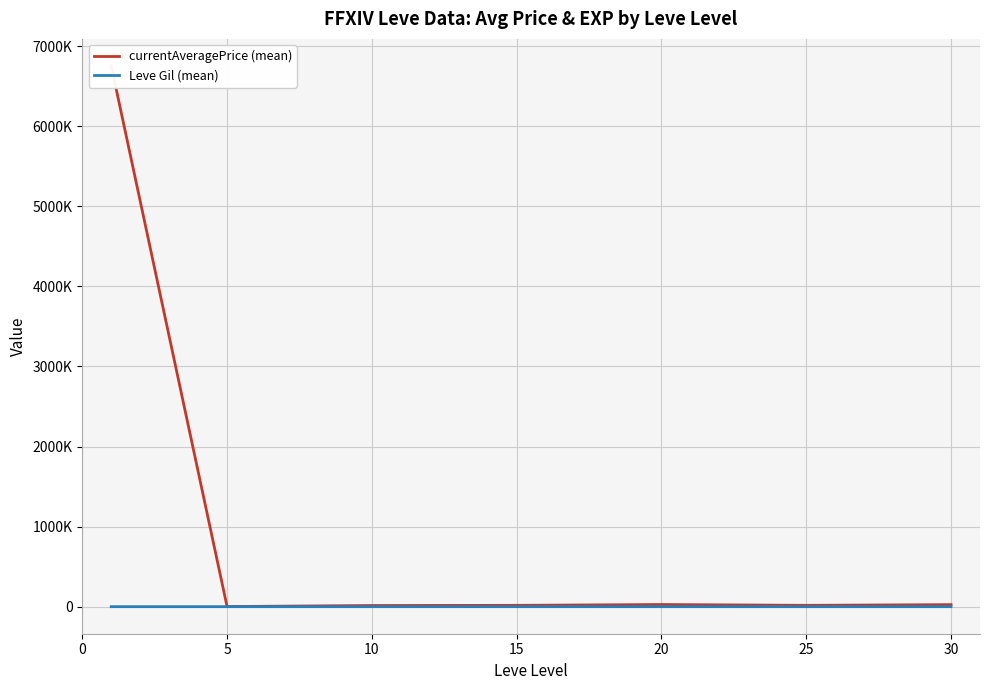

What value does the currentAveragePrice (mean) series have at 0?

6751713.9